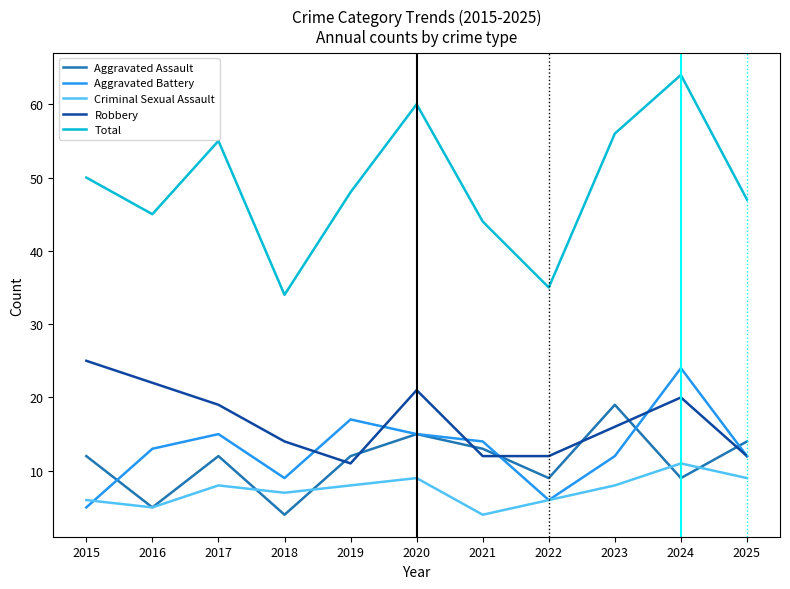

Is it true that Criminal Sexual Assault equals 9 at 2025?

True